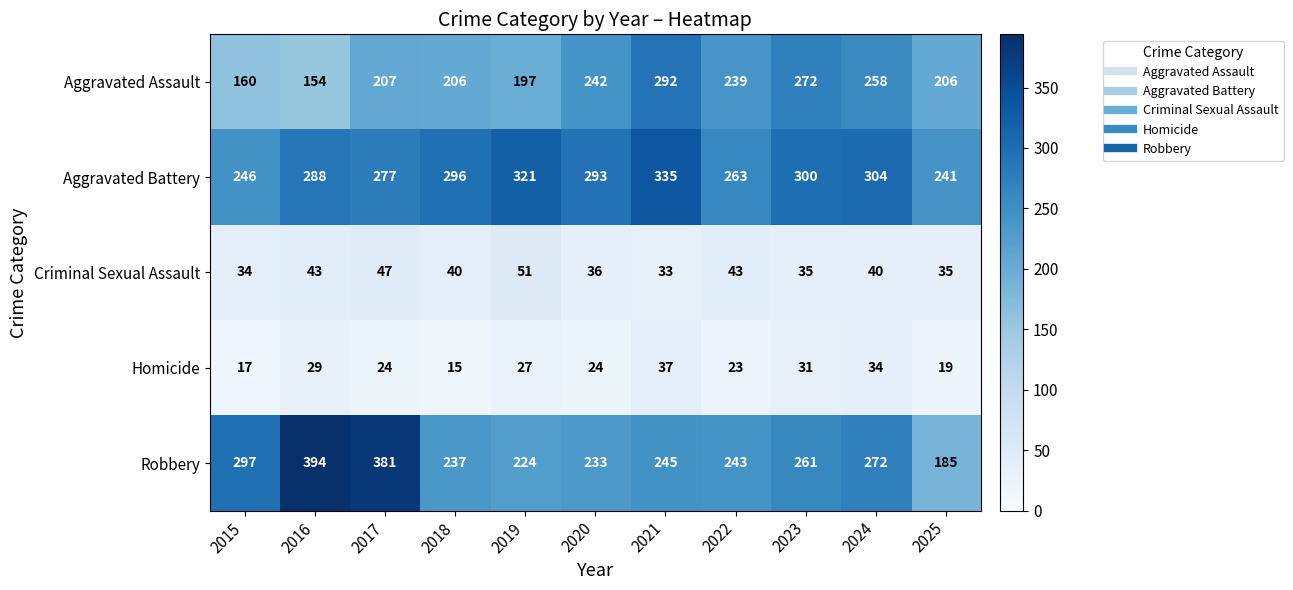

Rank the series by their maximum value, from highest to lowest.

Robbery, Aggravated Battery, Aggravated Assault, Criminal Sexual Assault, Homicide